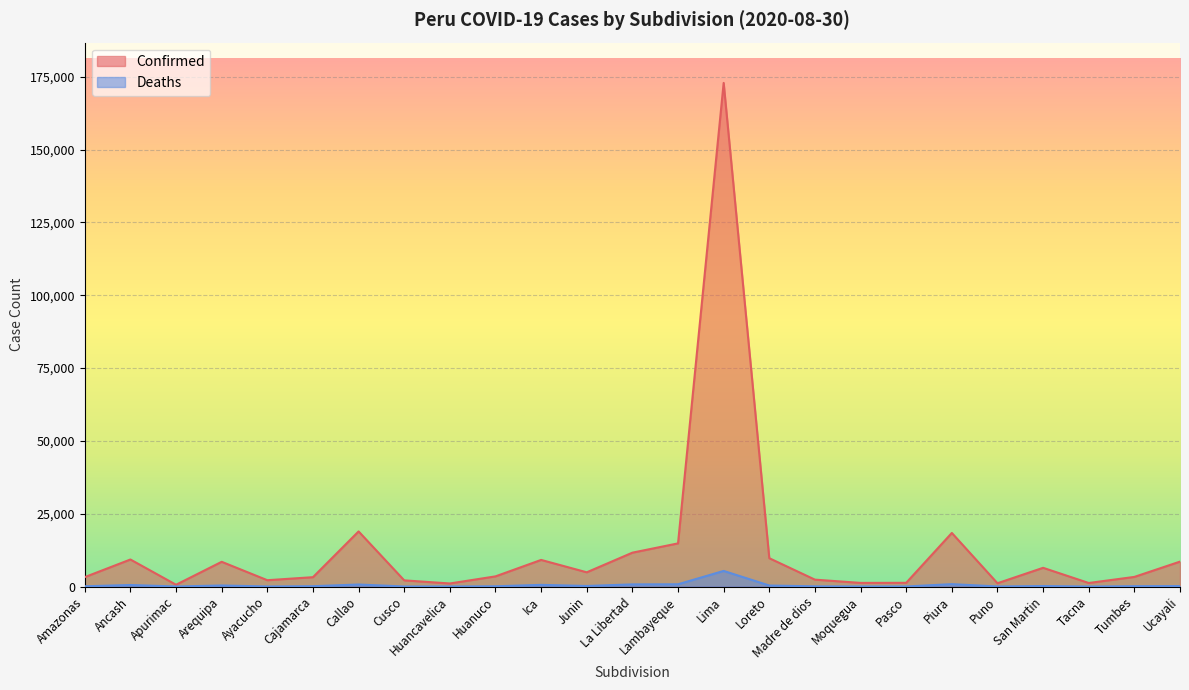

What is the total value across all series at Huanuco?

3586